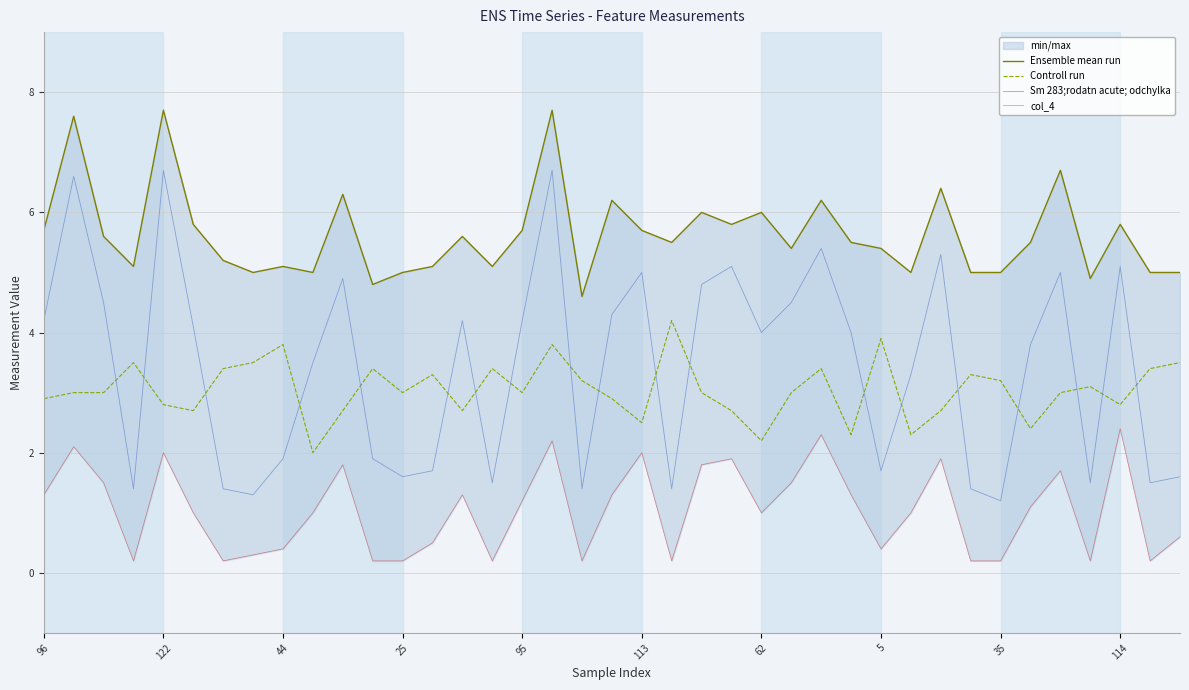

At which category is the sum across all series the highest?

17